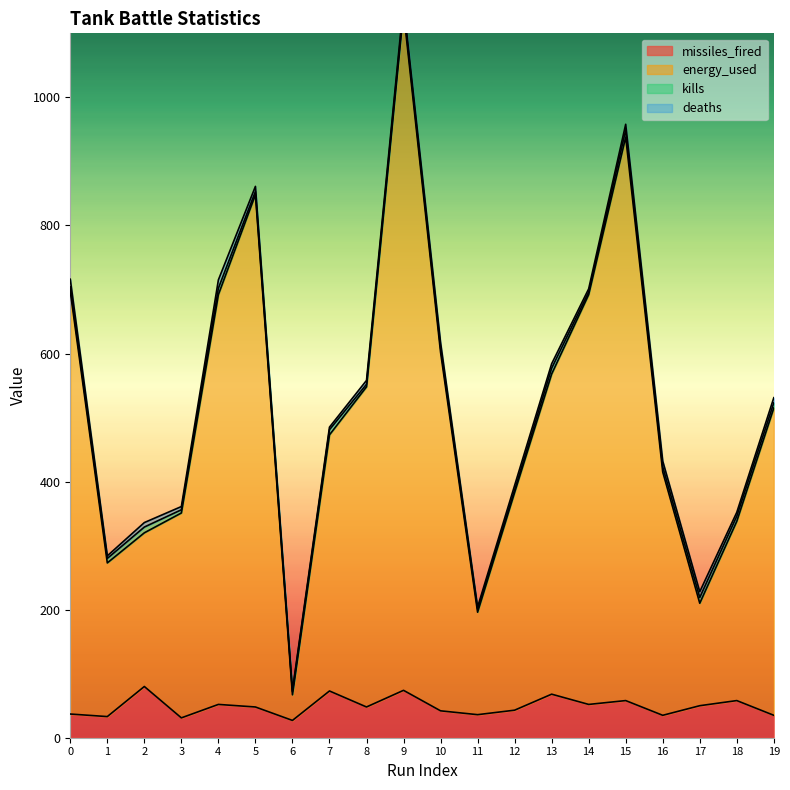

Which series has the largest total across all categories?

energy_used